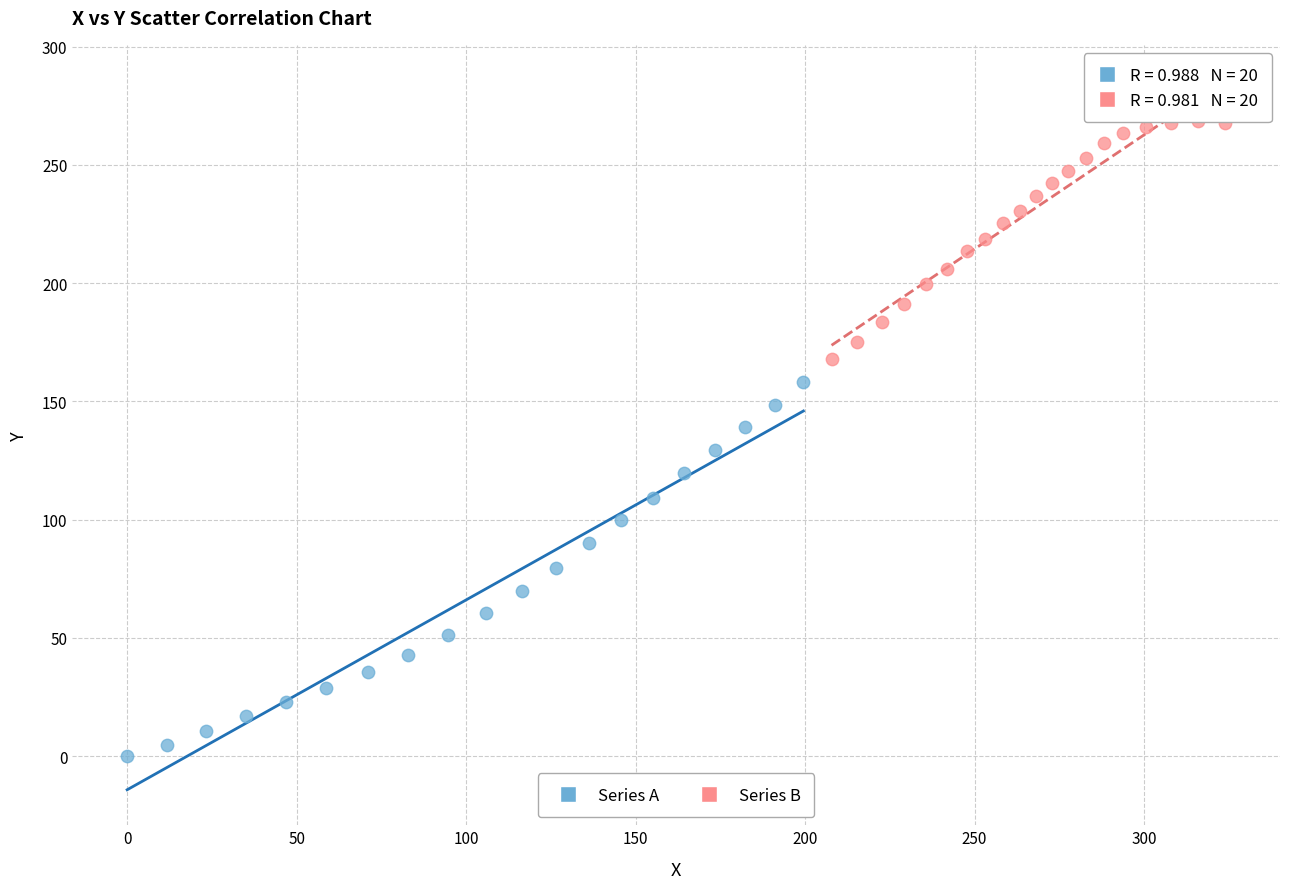

Which series has the widest spread of Y values?

Series A